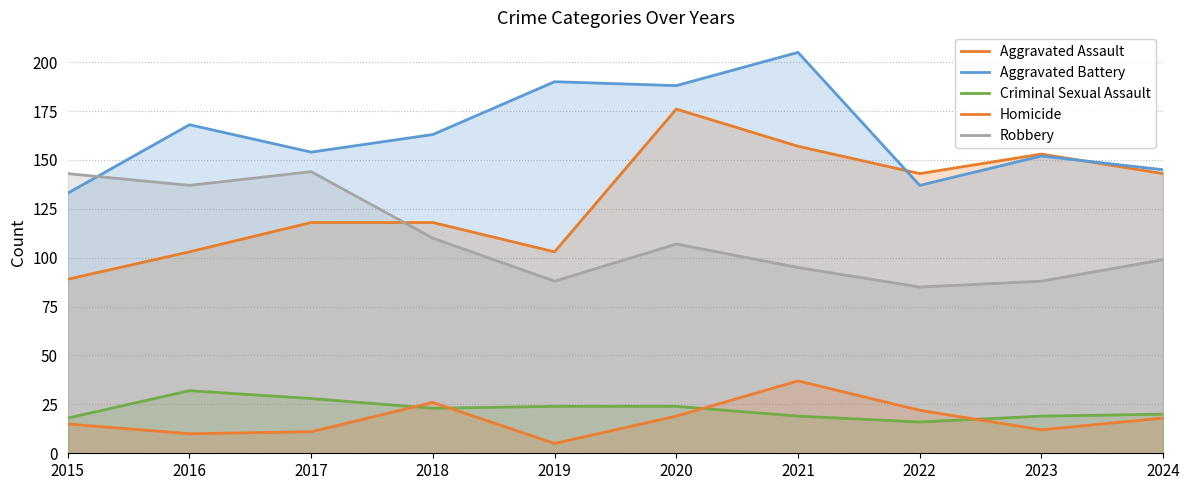

At which category is the sum across all series the highest?

2020